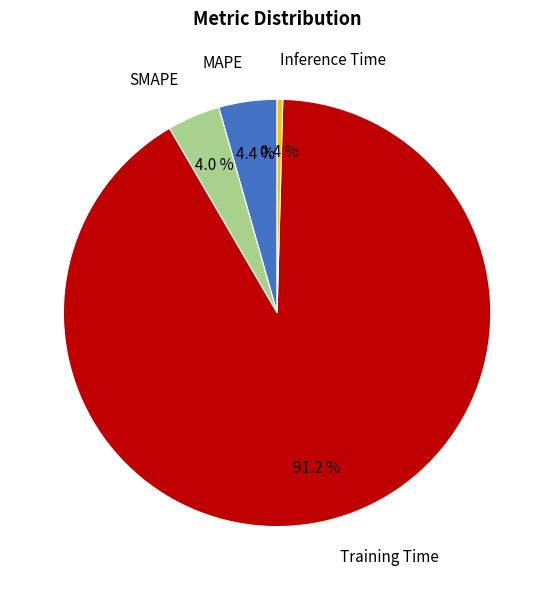

Between SMAPE and Inference Time, which is larger?

SMAPE